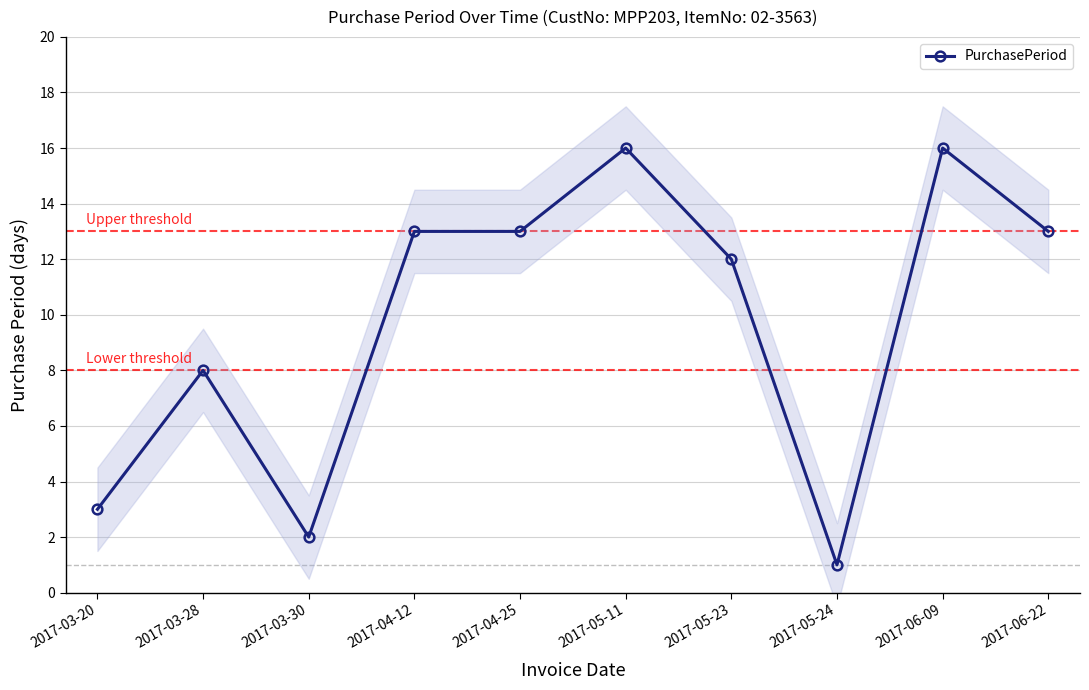

What is the greatest value displayed?

16